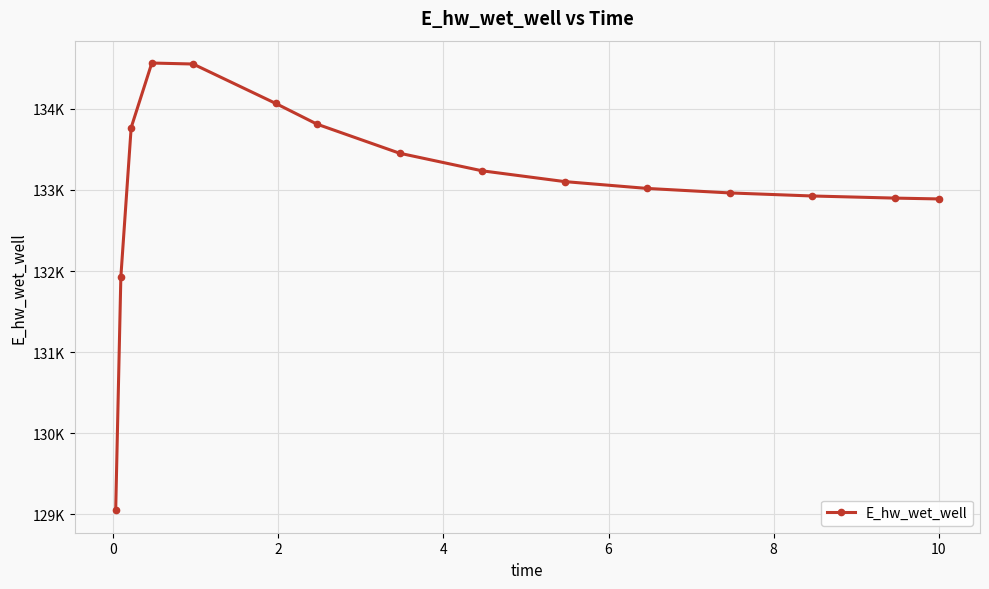

What is the average value?

133082.1